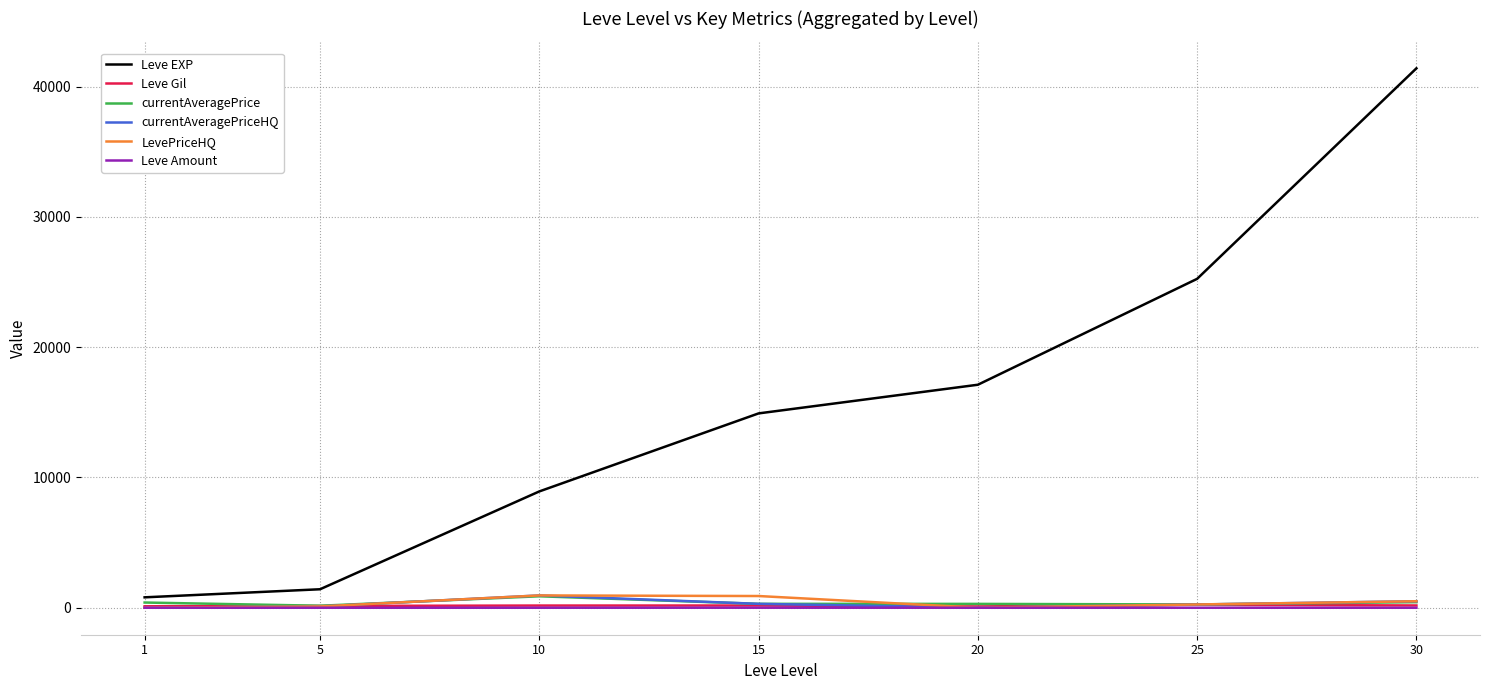

True or false: Leve EXP and Leve Gil cross at least once.

False